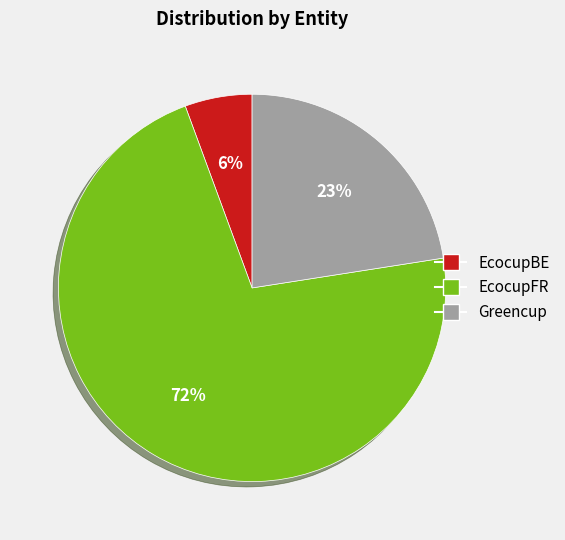

What is the smallest slice in the pie chart?

EcocupBE